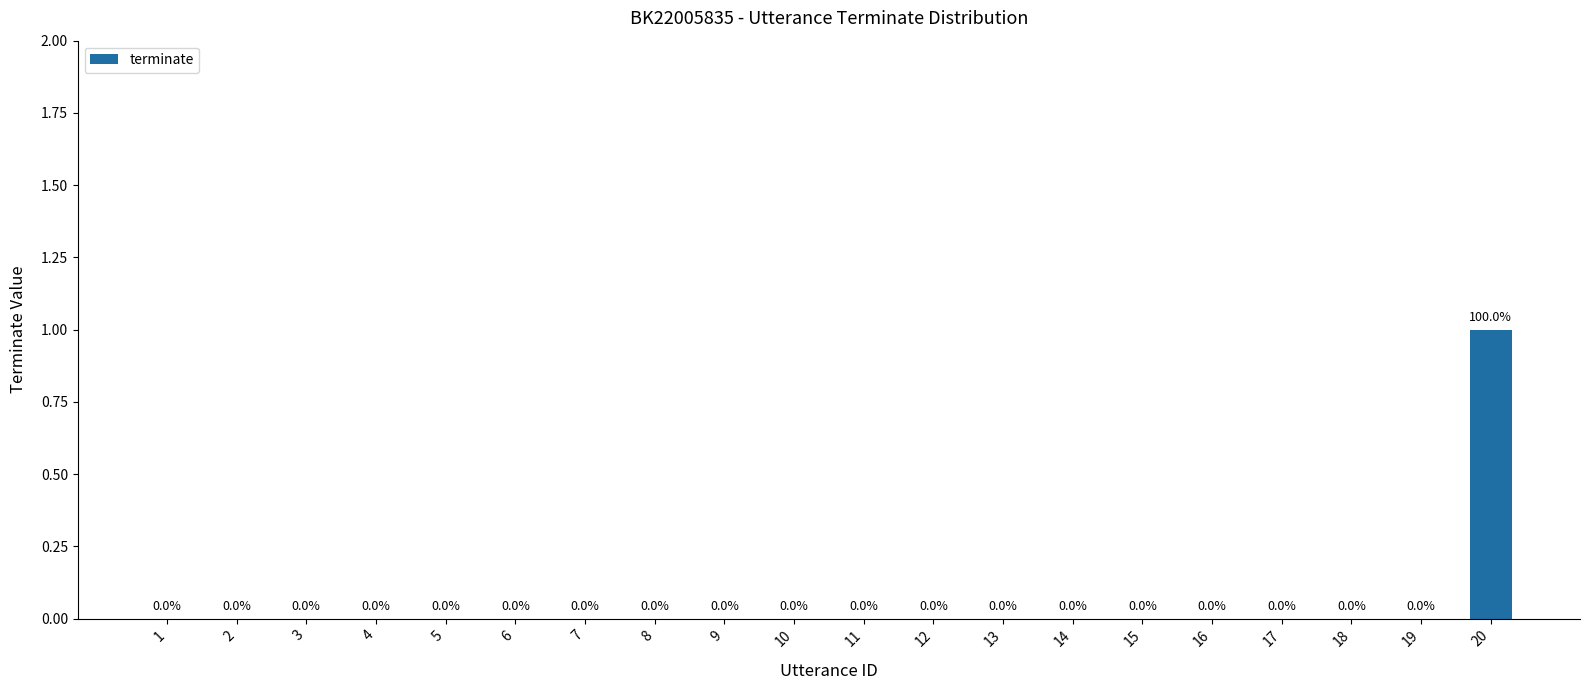

Count the number of data series in this chart.

1